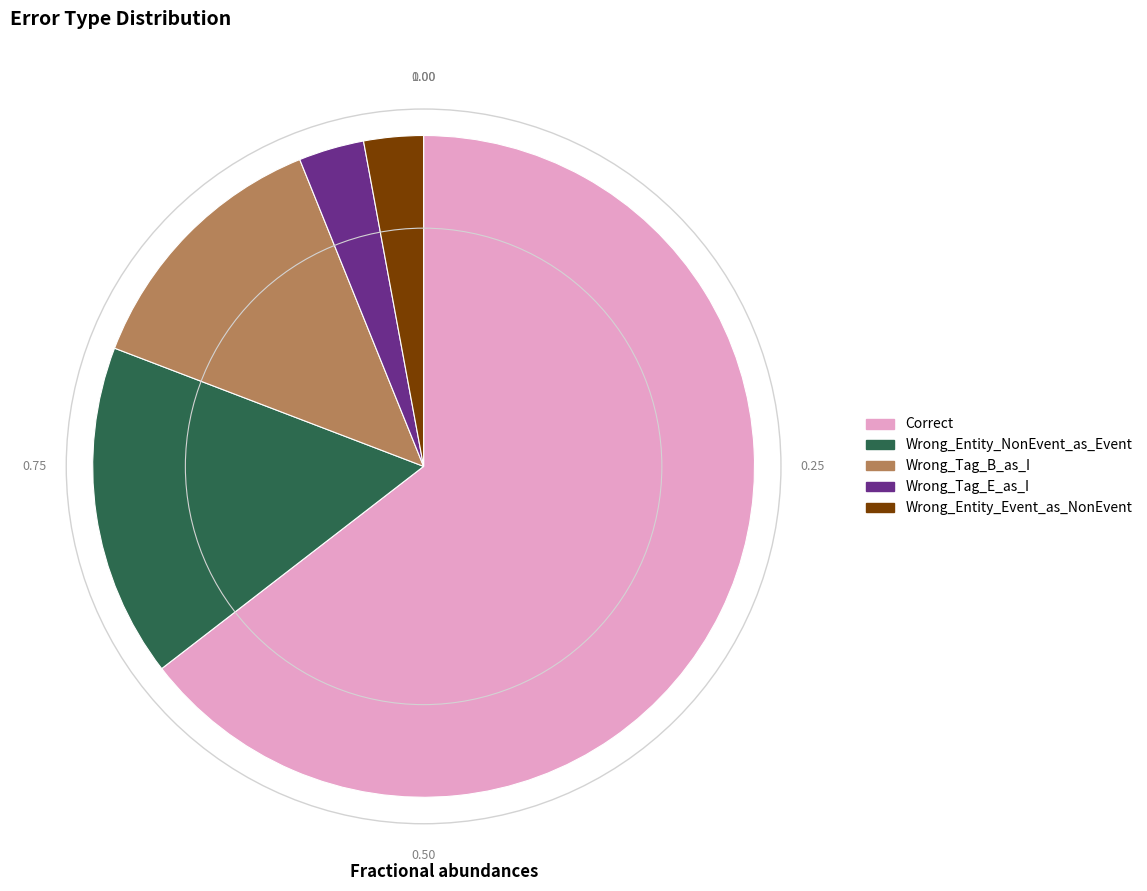

True or false: Wrong_Tag_E_as_I accounts for 3% of the total.

True